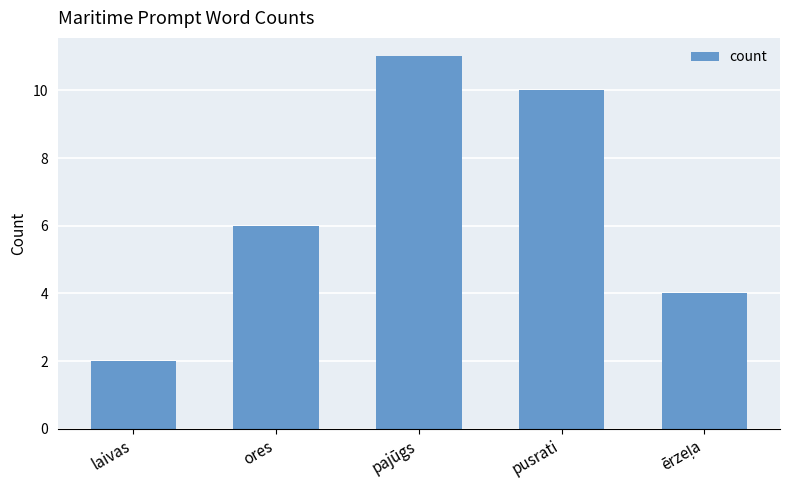

Count the values in the range 4 to 10.

3